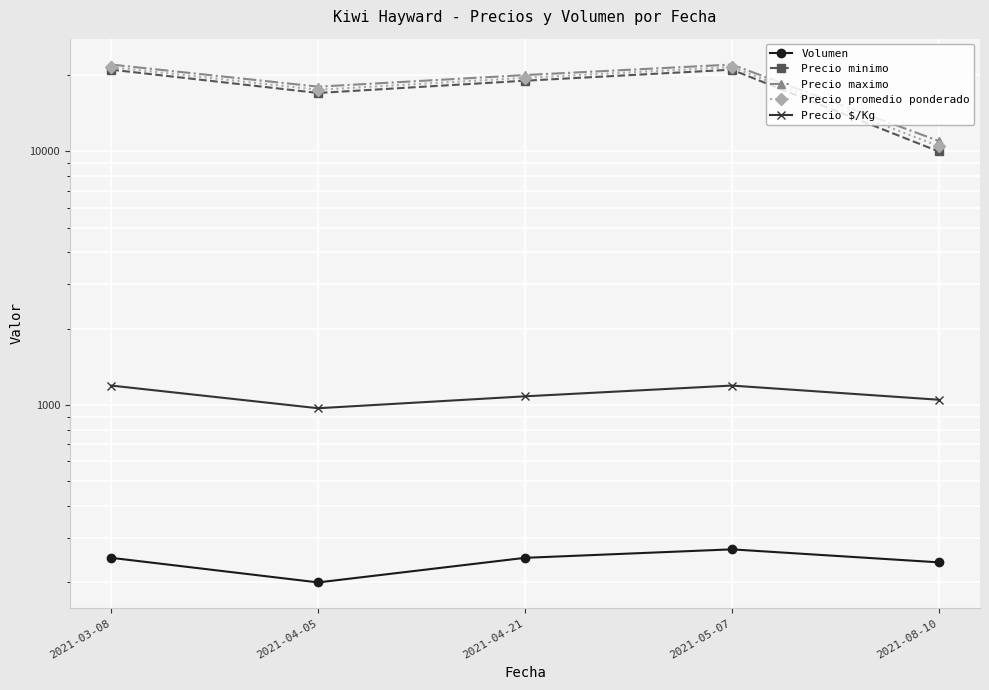

Which category has the highest value in the Precio promedio ponderado series?

2021-03-08